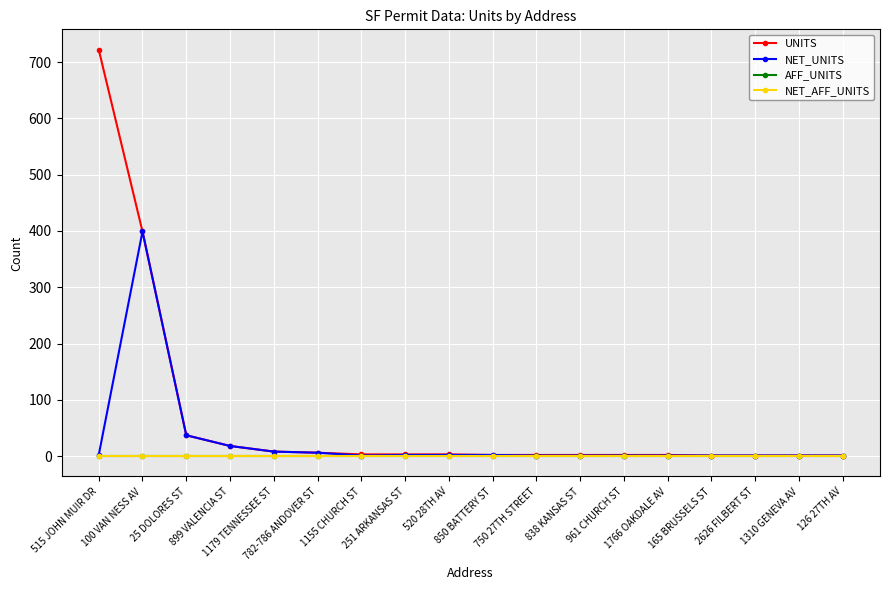

Where is AFF_UNITS nearest to the value 0?

515 JOHN MUIR DR